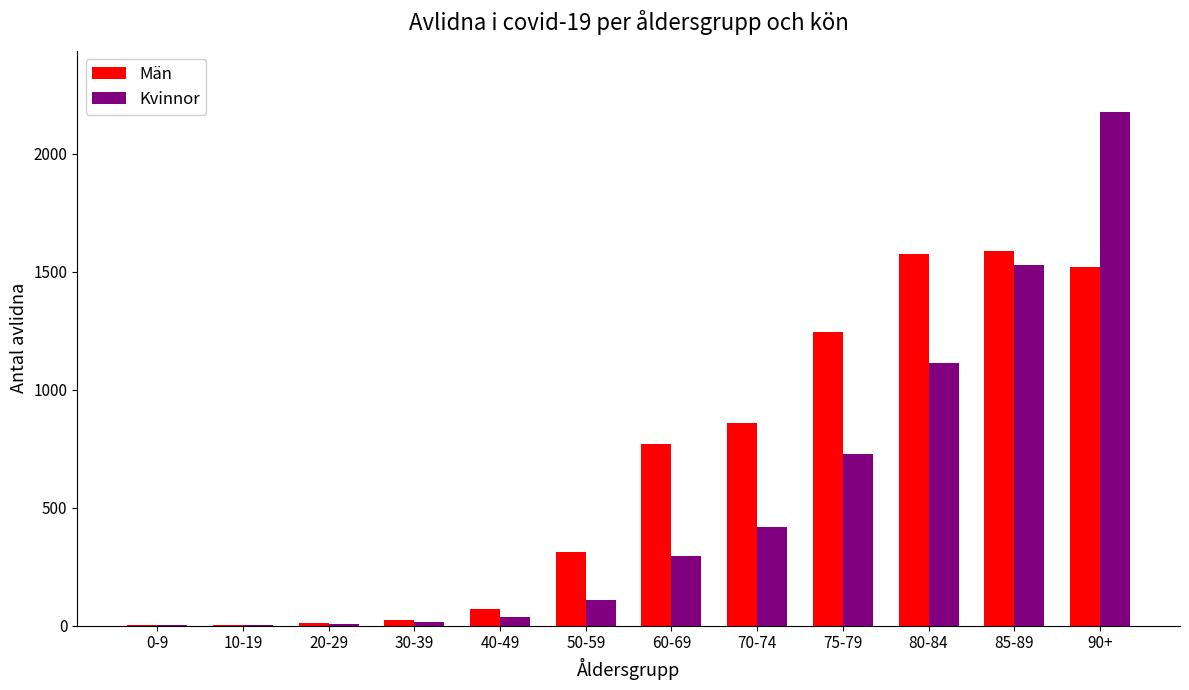

What is the sum of all Män values?

7976